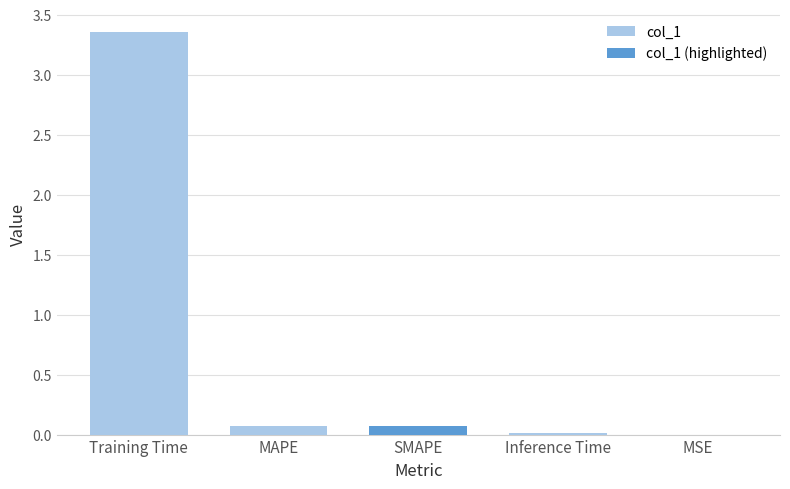

The value at Inference Time is 0.0. True or false?

False